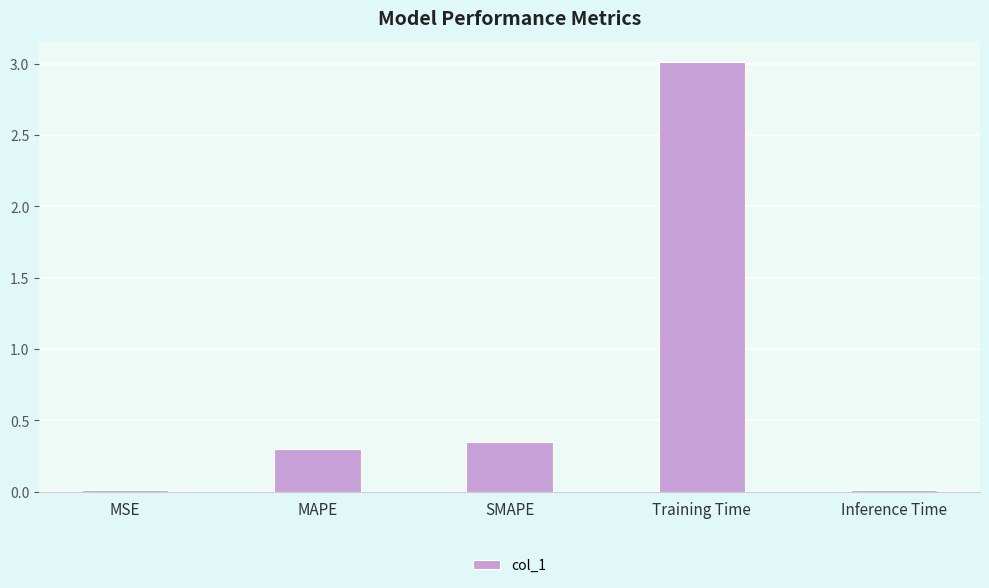

At which category does the chart reach its peak across all series?

Training Time